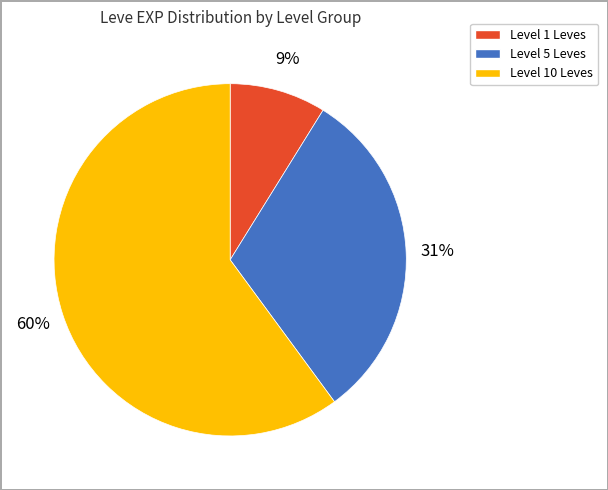

Count the number of slices in the pie.

3